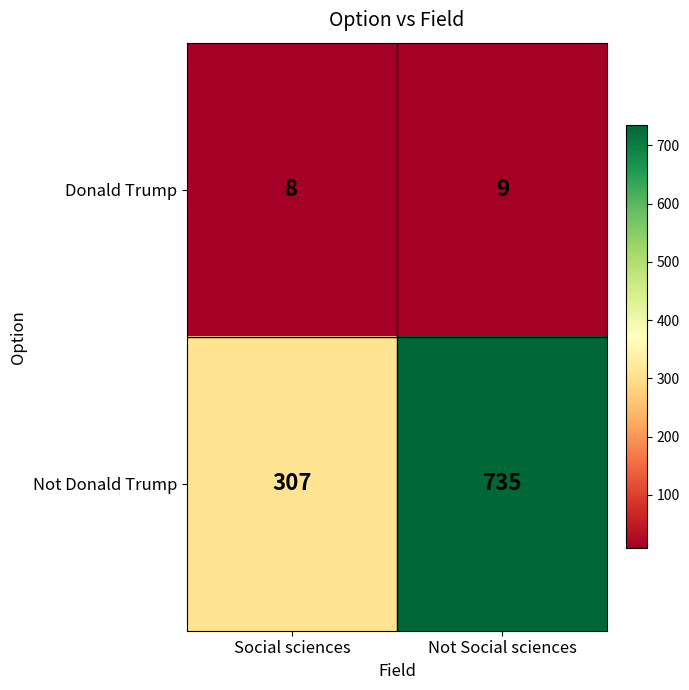

At Not Social sciences, list the series in order from largest to smallest.

Not Donald Trump, Donald Trump